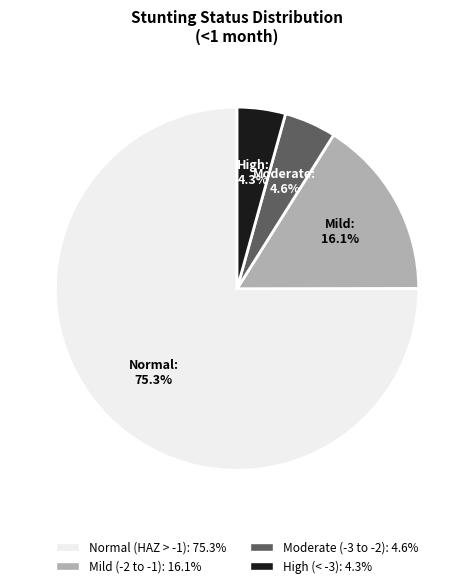

What percentage is the High (HAZ-score < -3) slice, to the nearest percent?

4%